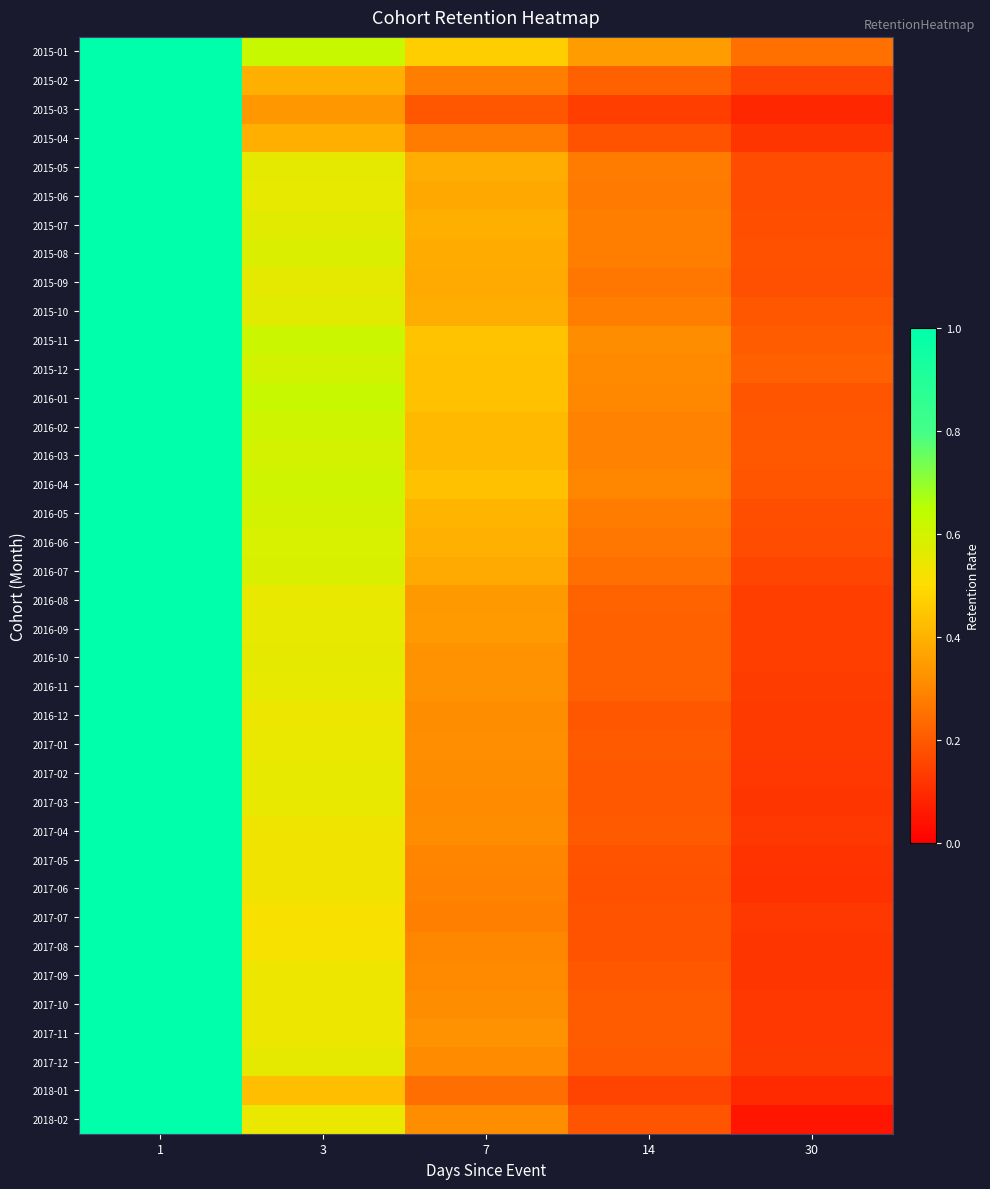

At which category is the sum across all series the highest?

1